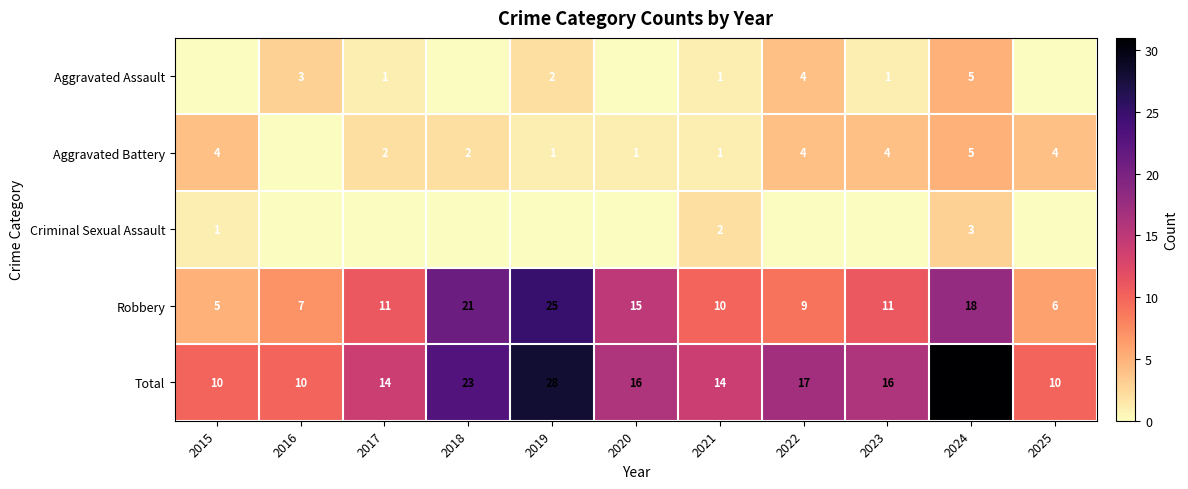

What is the spread (max minus min) of values at 2021?

13